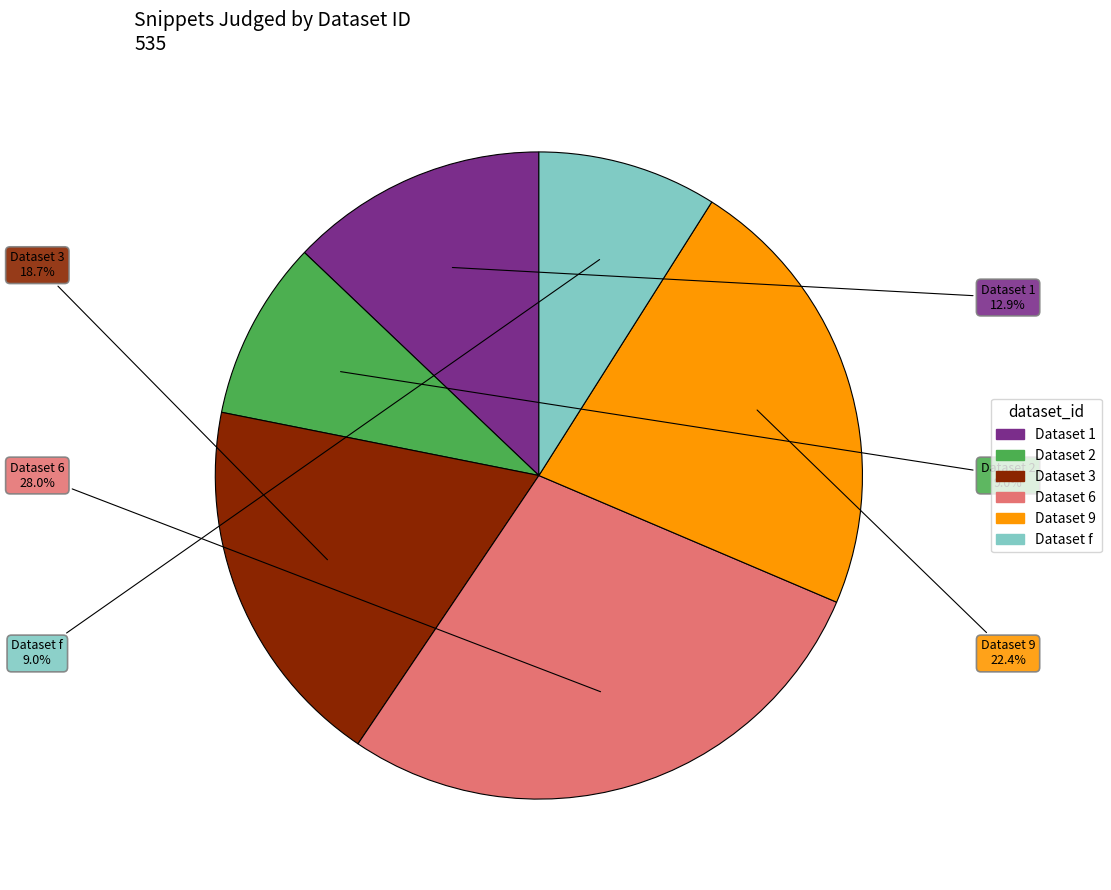

Is there a majority slice in this chart?

No